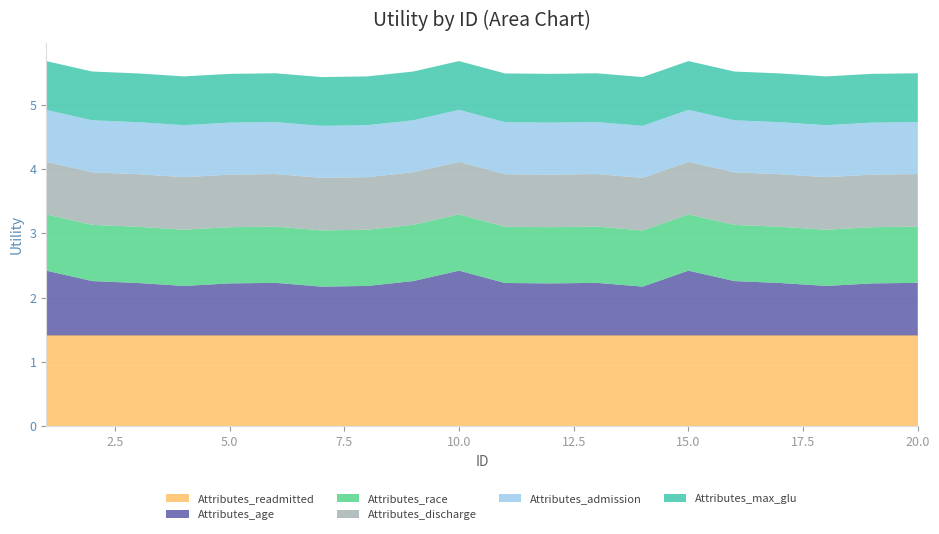

Reading left to right, list all the values displayed in this chart.

Attributes_readmitted: 1=1.4	2=1.4	3=1.4	4=1.4	5=1.4	6=1.4	7=1.4	8=1.4	9=1.4	10=1.4	11=1.4	12=1.4	13=1.4	14=1.4	15=1.4	16=1.4	17=1.4	18=1.4	19=1.4	20=1.4
Attributes_age: 1=1.0	2=0.8	3=0.8	4=0.8	5=0.8	6=0.8	7=0.8	8=0.8	9=0.8	10=1.0	11=0.8	12=0.8	13=0.8	14=0.8	15=1.0	16=0.8	17=0.8	18=0.8	19=0.8	20=0.8
Attributes_race: 1=0.9	2=0.9	3=0.9	4=0.9	5=0.9	6=0.9	7=0.9	8=0.9	9=0.9	10=0.9	11=0.9	12=0.9	13=0.9	14=0.9	15=0.9	16=0.9	17=0.9	18=0.9	19=0.9	20=0.9
Attributes_discharge: 1=0.8	2=0.8	3=0.8	4=0.8	5=0.8	6=0.8	7=0.8	8=0.8	9=0.8	10=0.8	11=0.8	12=0.8	13=0.8	14=0.8	15=0.8	16=0.8	17=0.8	18=0.8	19=0.8	20=0.8
Attributes_admission: 1=0.8	2=0.8	3=0.8	4=0.8	5=0.8	6=0.8	7=0.8	8=0.8	9=0.8	10=0.8	11=0.8	12=0.8	13=0.8	14=0.8	15=0.8	16=0.8	17=0.8	18=0.8	19=0.8	20=0.8
Attributes_max_glu: 1=0.8	2=0.8	3=0.8	4=0.8	5=0.8	6=0.8	7=0.8	8=0.8	9=0.8	10=0.8	11=0.8	12=0.8	13=0.8	14=0.8	15=0.8	16=0.8	17=0.8	18=0.8	19=0.8	20=0.8